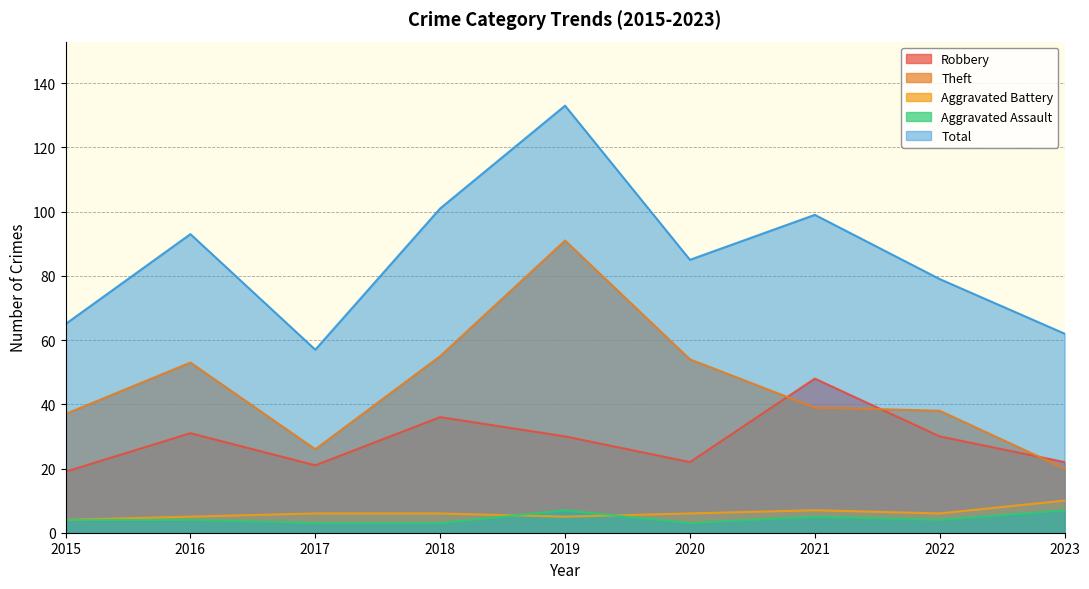

What is the minimum value shown in the chart?

3